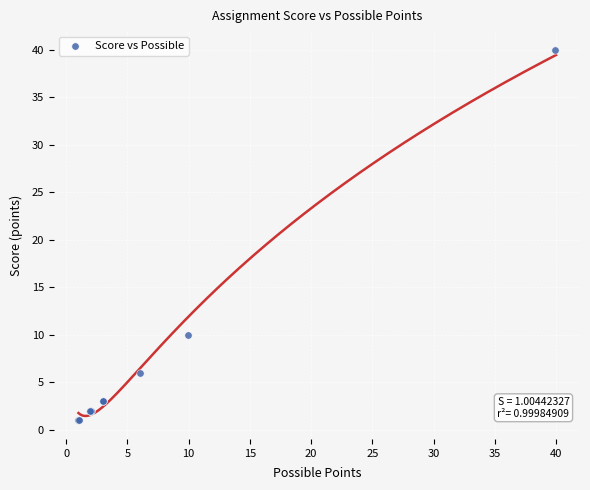

What Y value in the scatter plot is closest to 20?

10